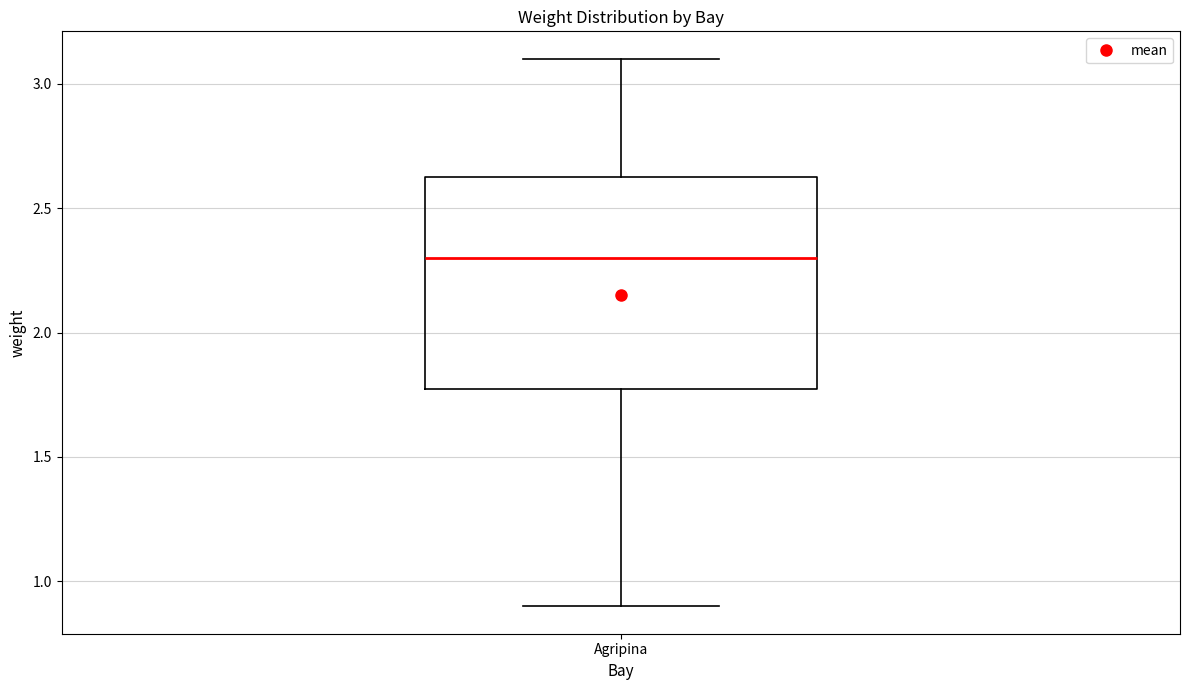

Read this box plot against the y-axis: the position of the median line, the range covered by the box, and the ends of both whiskers. The values are not printed on the chart, so give them approximately, as read against the axis.

median 2.30, box 1.80 to 2.65, whiskers 0.90 to 3.10